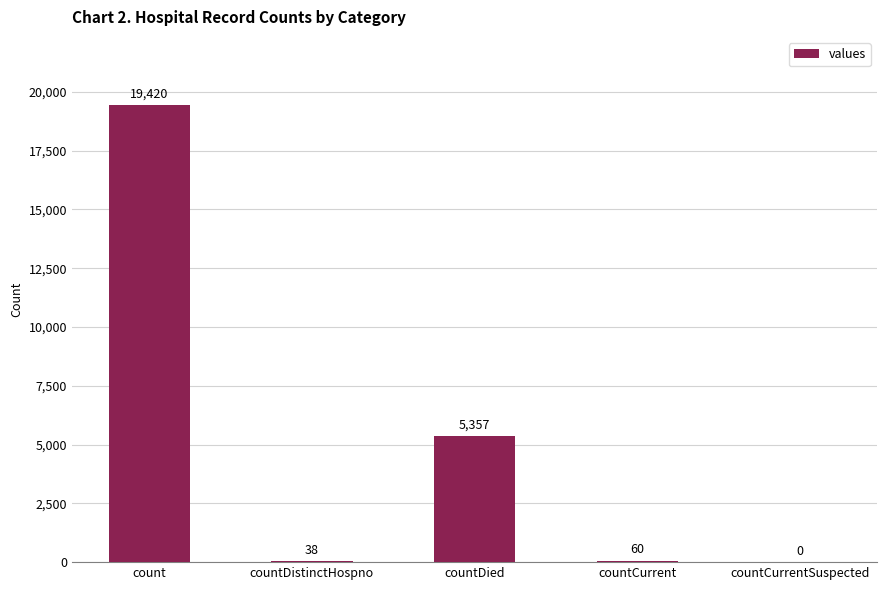

At which category does the chart reach its peak across all series?

count